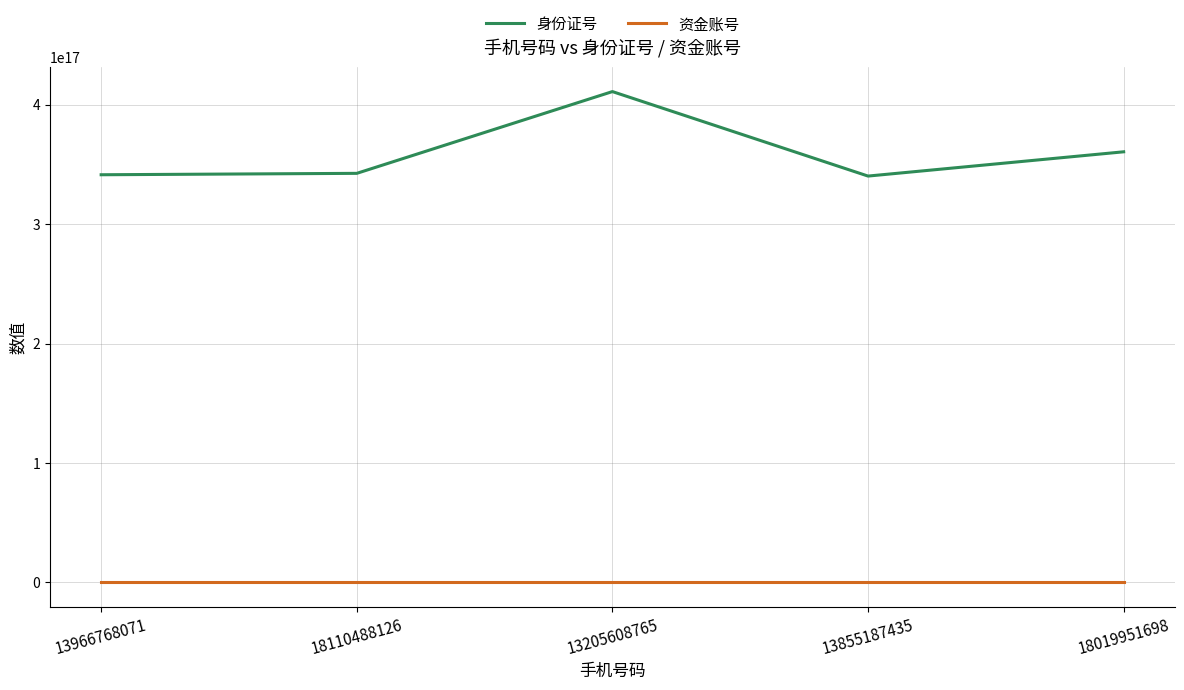

List the series in order of their overall mean, lowest first.

资金账号, 身份证号